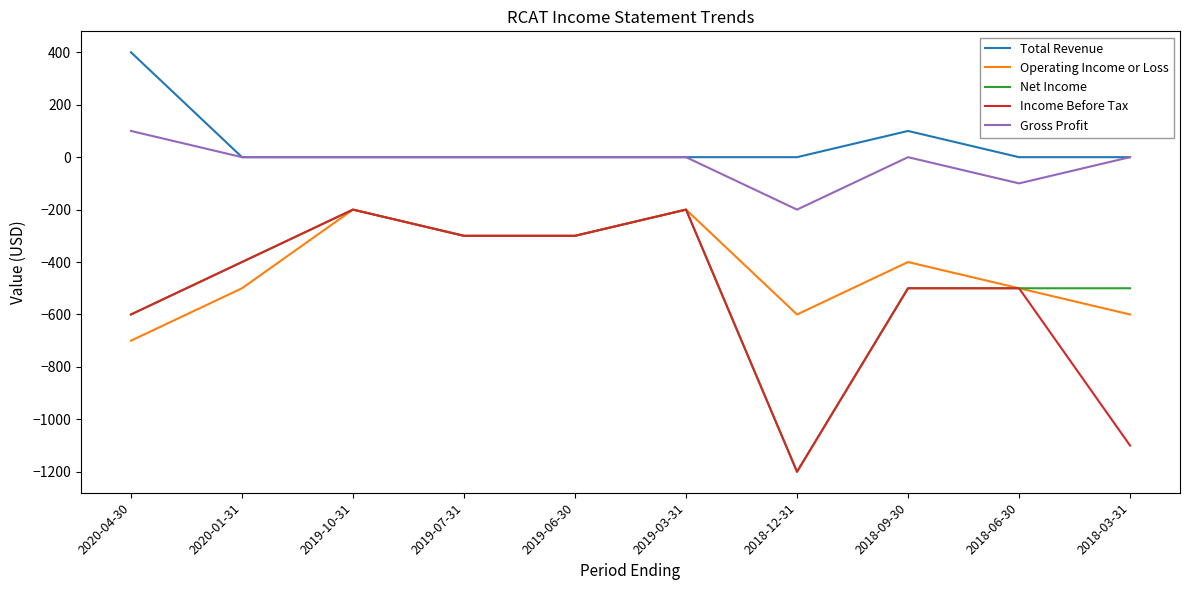

At which label does Gross Profit reach its peak?

2020-04-30